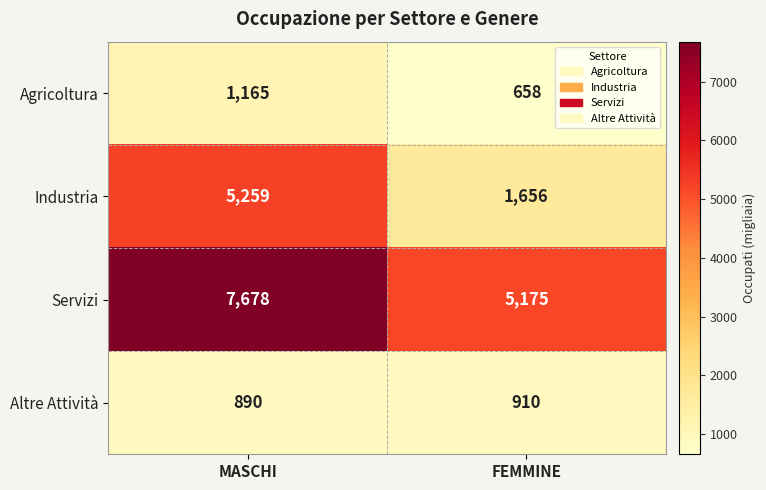

Rank the series at MASCHI from highest to lowest value.

Servizi, Industria, Agricoltura, Altre Attività